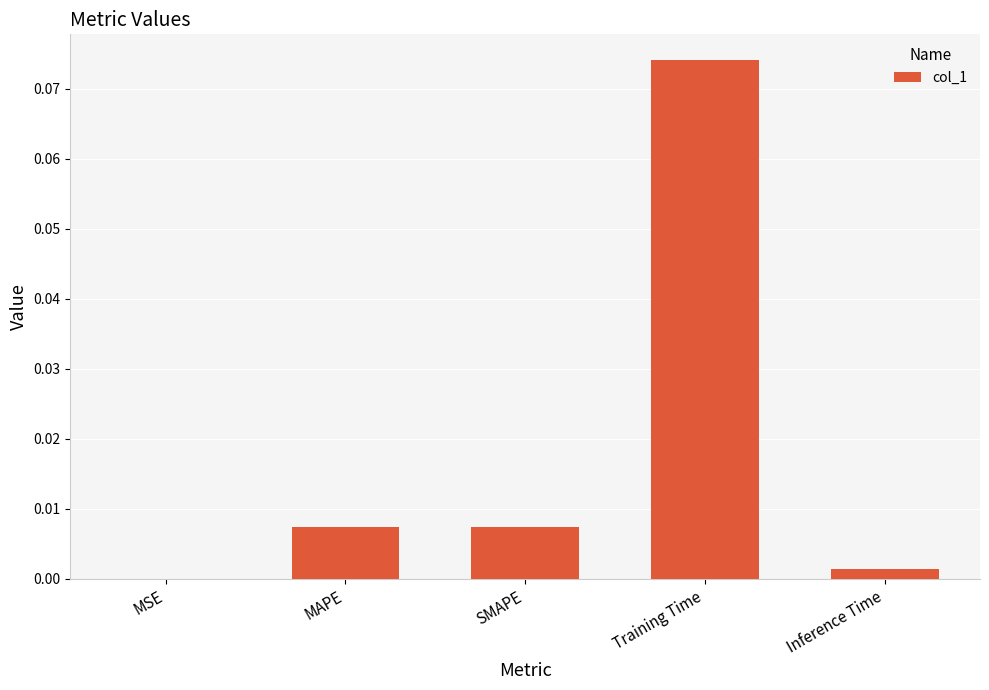

At which category does the chart reach its peak across all series?

Training Time